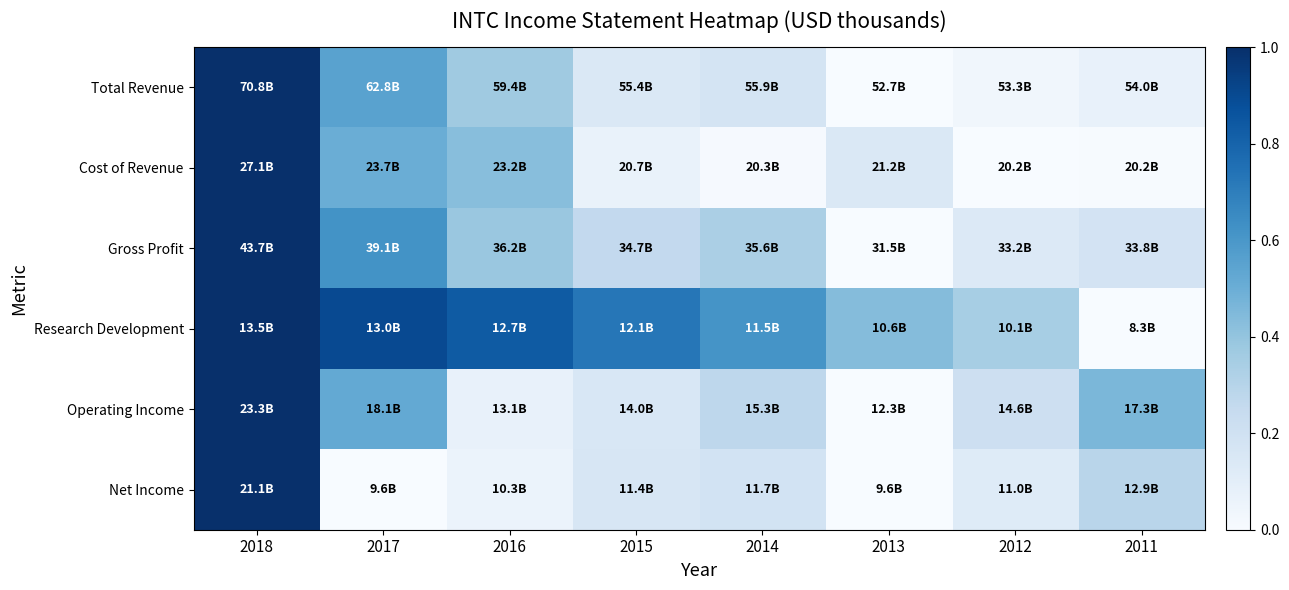

At how many categories does at least one series exceed 0?

8